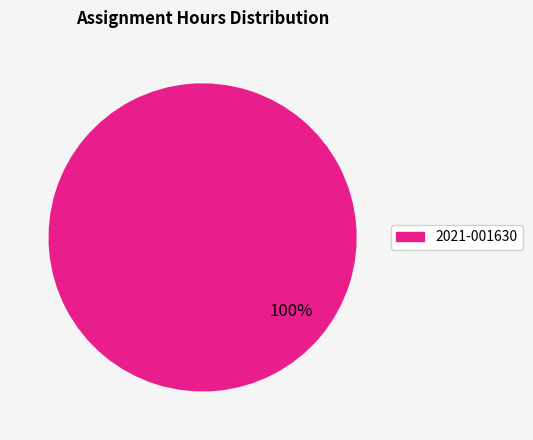

Is there a majority slice in this chart?

Yes